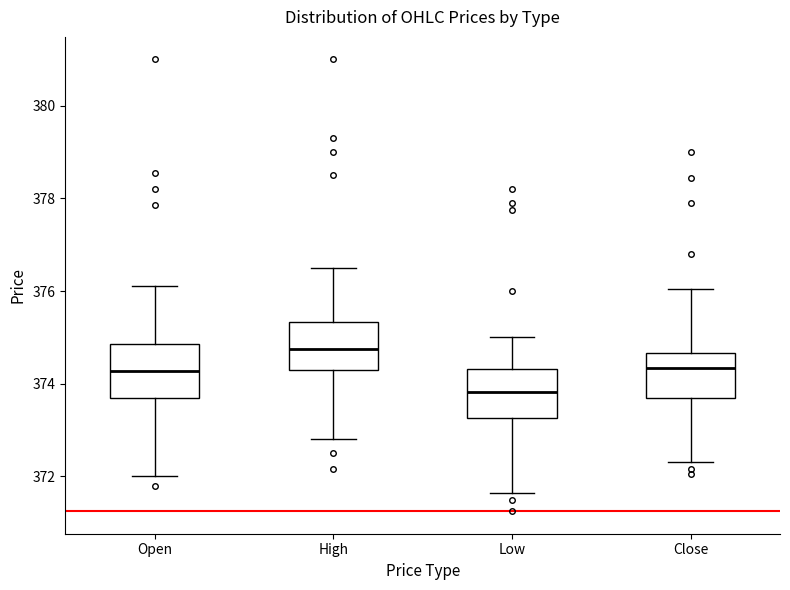

Reading left to right, read every box against the y-axis: the position of its median line, the range the box covers, and the ends of its whiskers. The values are not printed on the chart, so give them approximately, as read against the axis.

Open: median 374.2, box 373.6 to 374.8, whiskers 372.0 to 376.2
High: median 374.8, box 374.4 to 375.4, whiskers 372.8 to 376.6
Low: median 373.8, box 373.2 to 374.4, whiskers 371.6 to 375.0
Close: median 374.4, box 373.6 to 374.6, whiskers 372.2 to 376.0